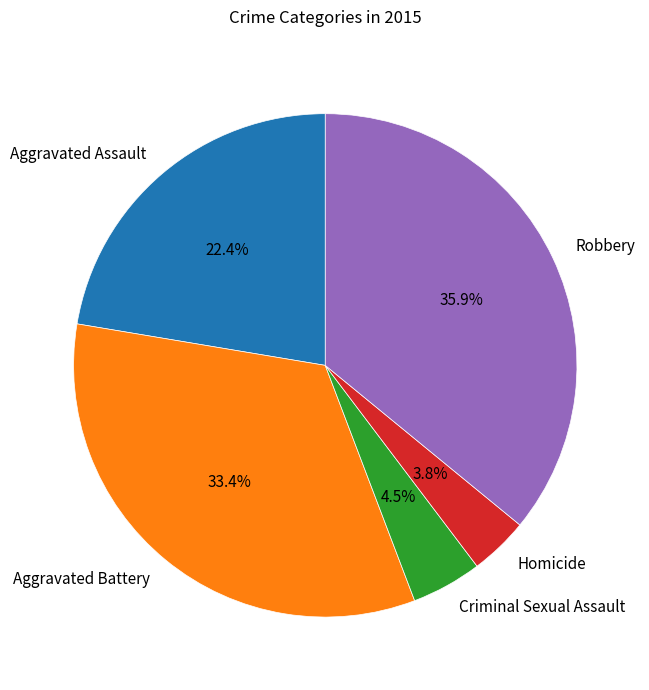

What percentage is the Homicide slice, to the nearest percent?

4%